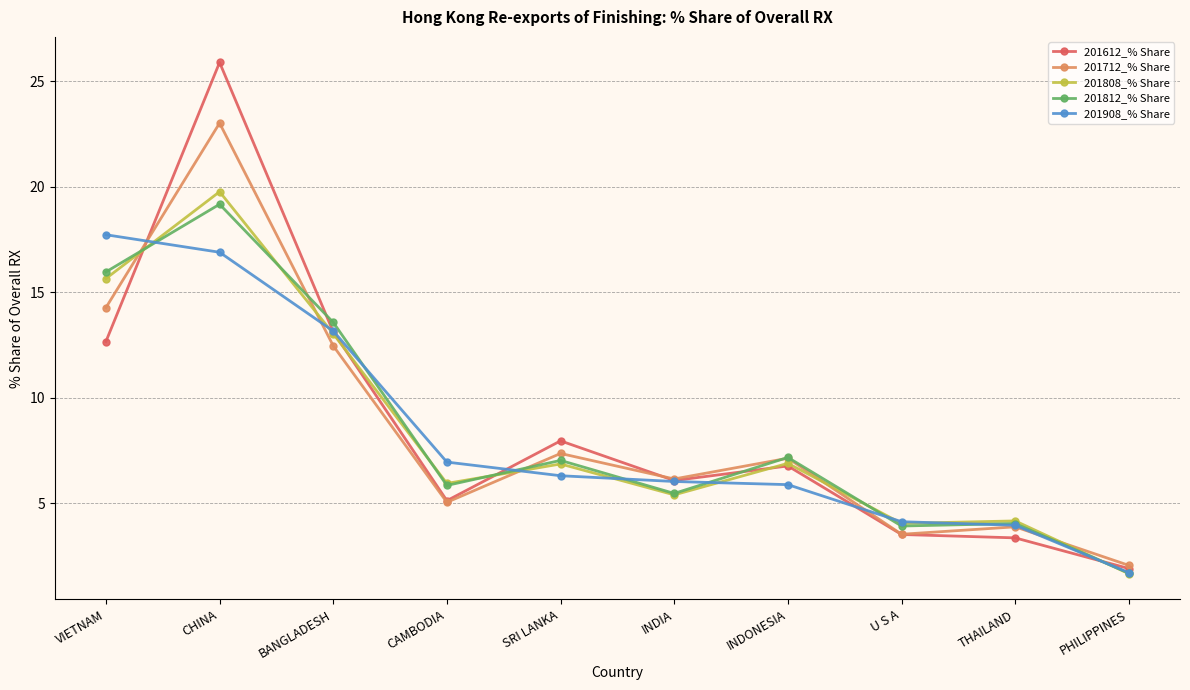

What is the sum of the 201808_% Share values at VIETNAM and CHINA?

35.4